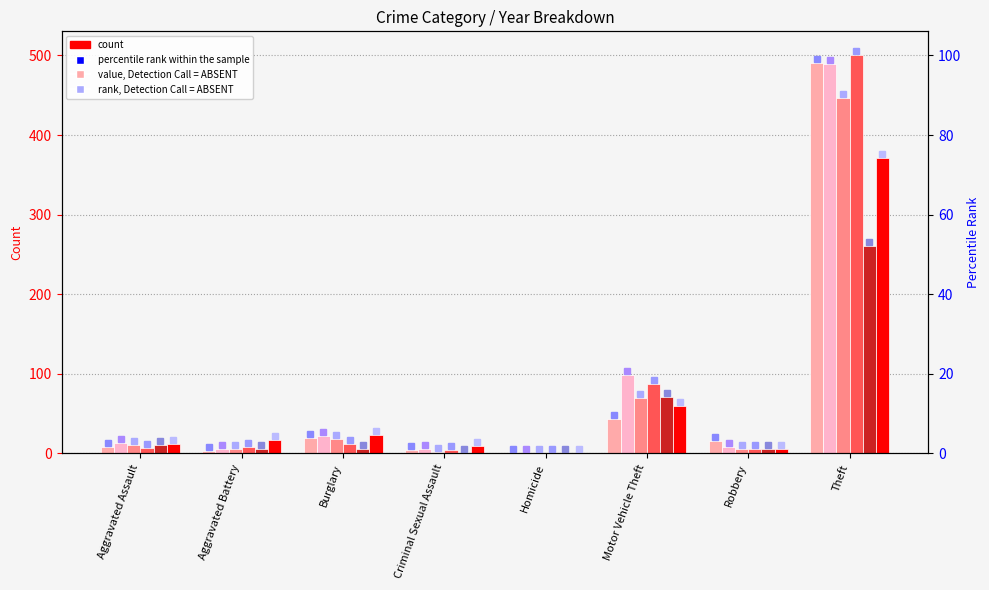

What is the maximum value for 2021?

371